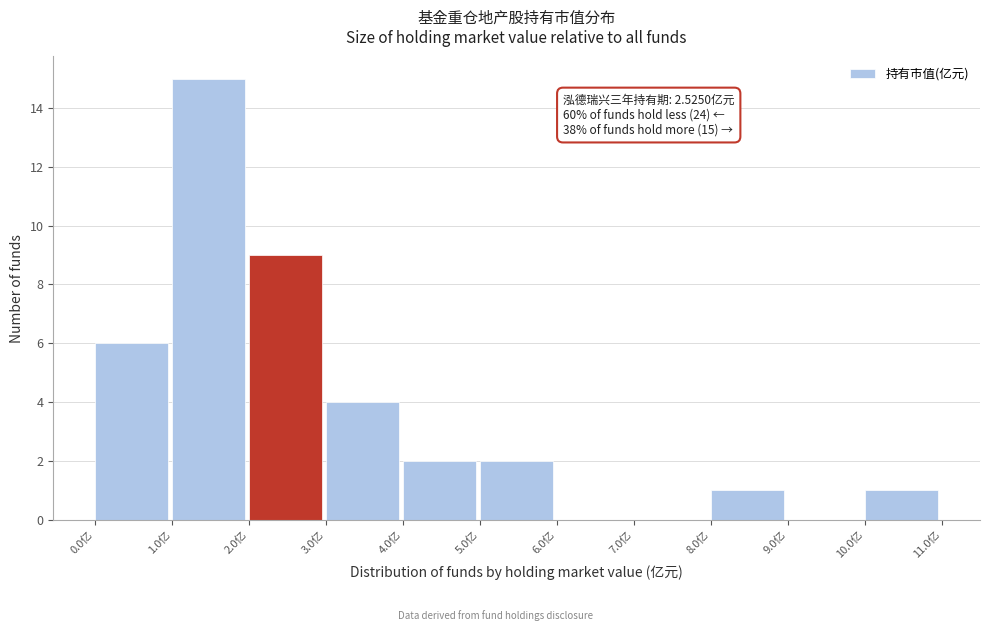

Over which range of the x-axis is the bar tallest?

1 to 2